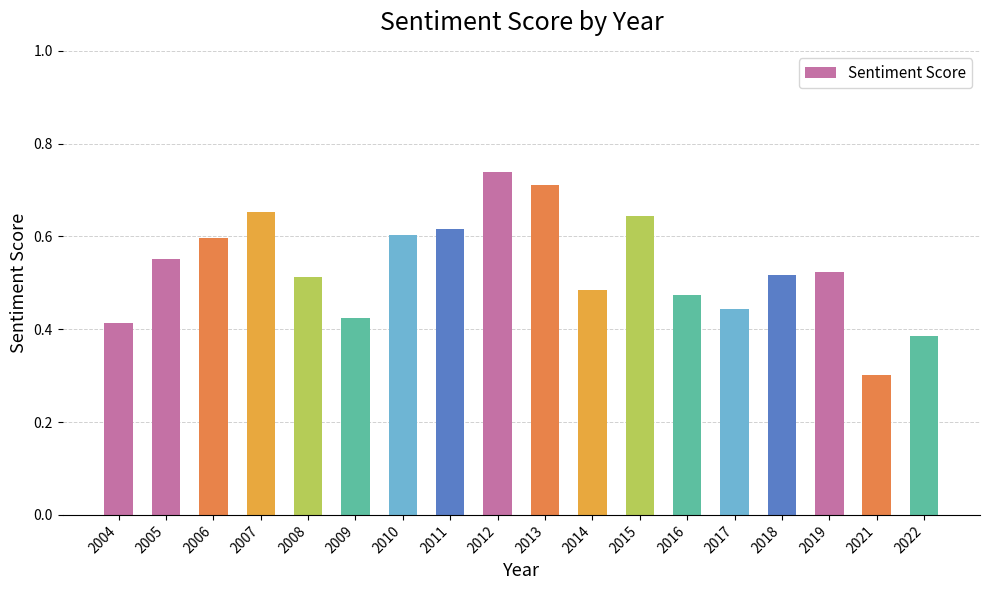

Which label corresponds to the smallest value in the chart?

2021